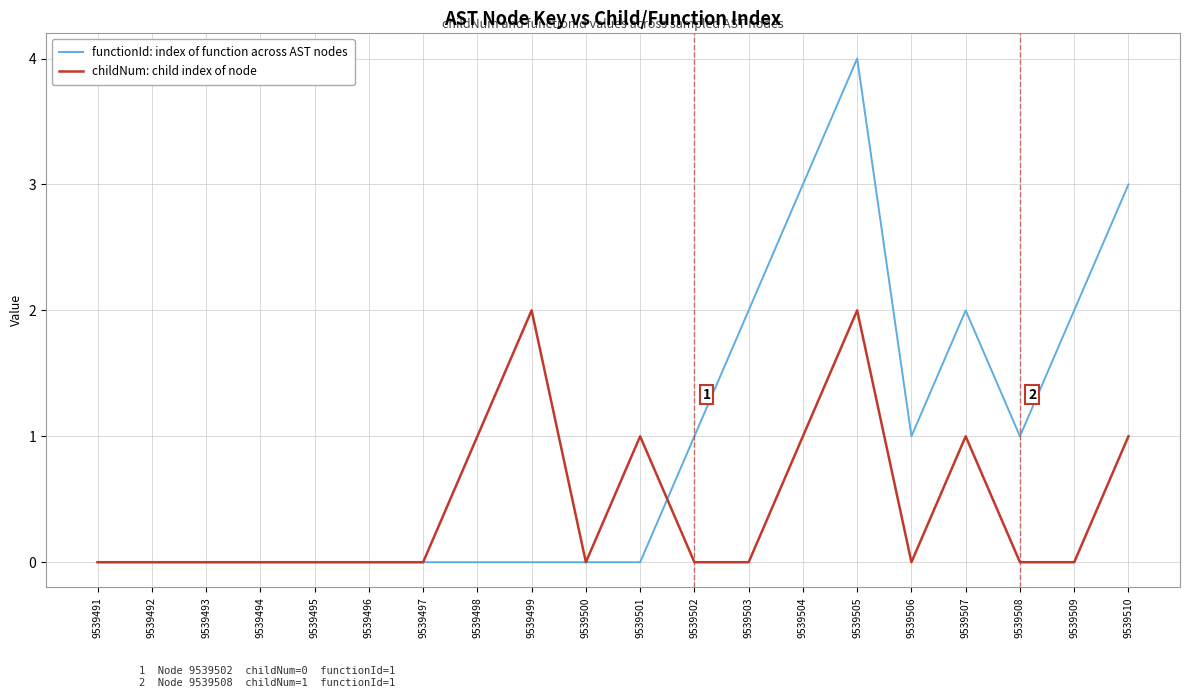

How many lines are shown in the chart?

2